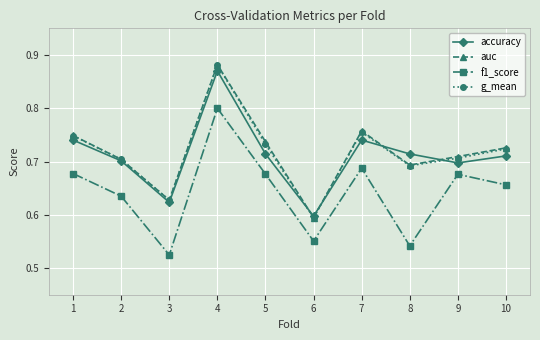

Count the number of data series in this chart.

4